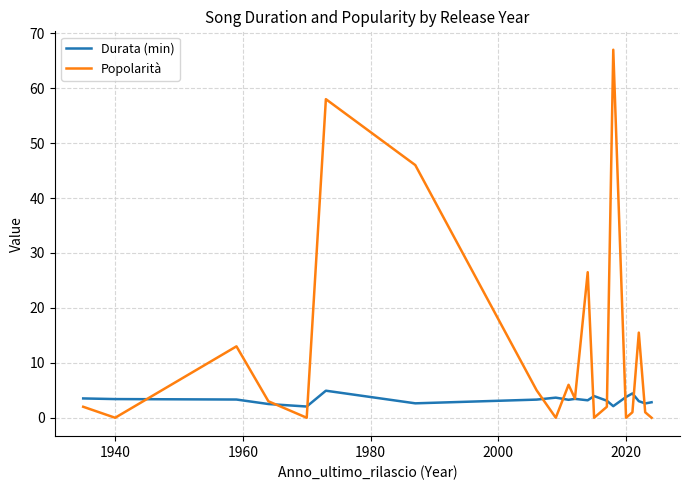

Which series has the widest spread of values?

Popolarità